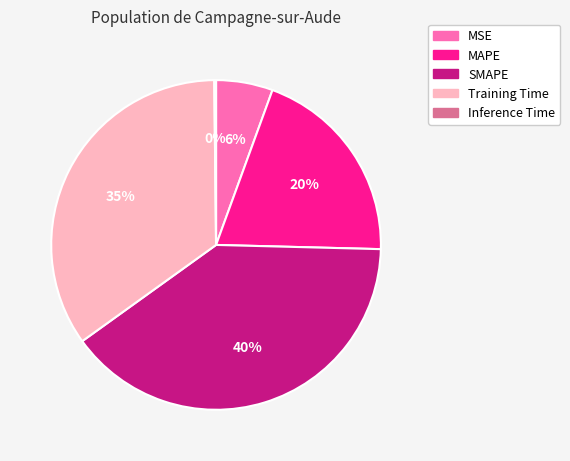

True or false: MAPE accounts for 20% of the total.

True